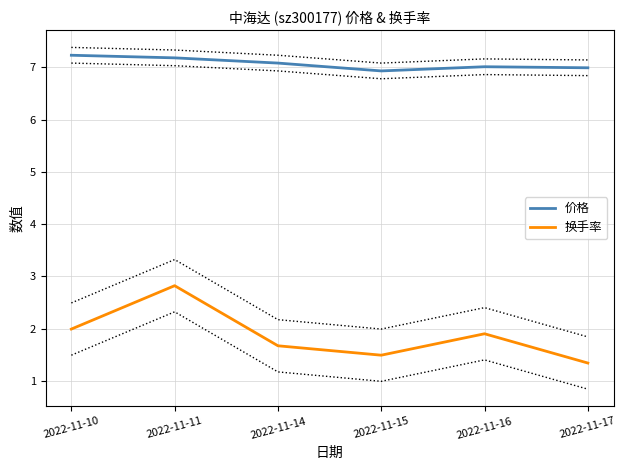

What is the highest value of the 价格 series?

7.2